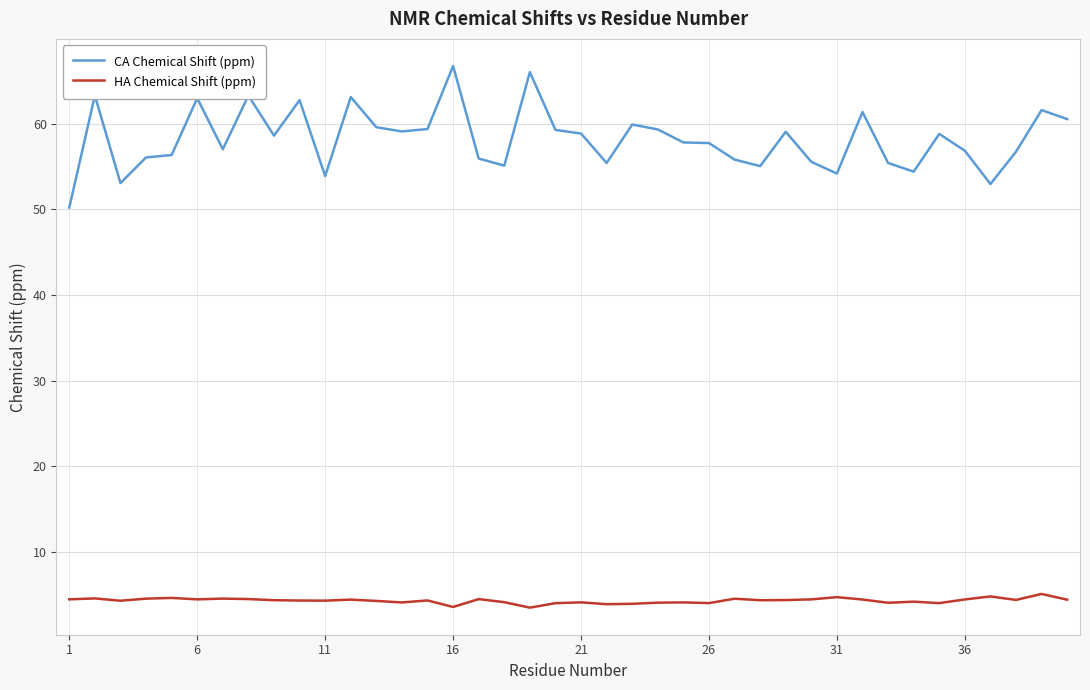

Which series has the largest total across all categories?

CA Chemical Shift (ppm)